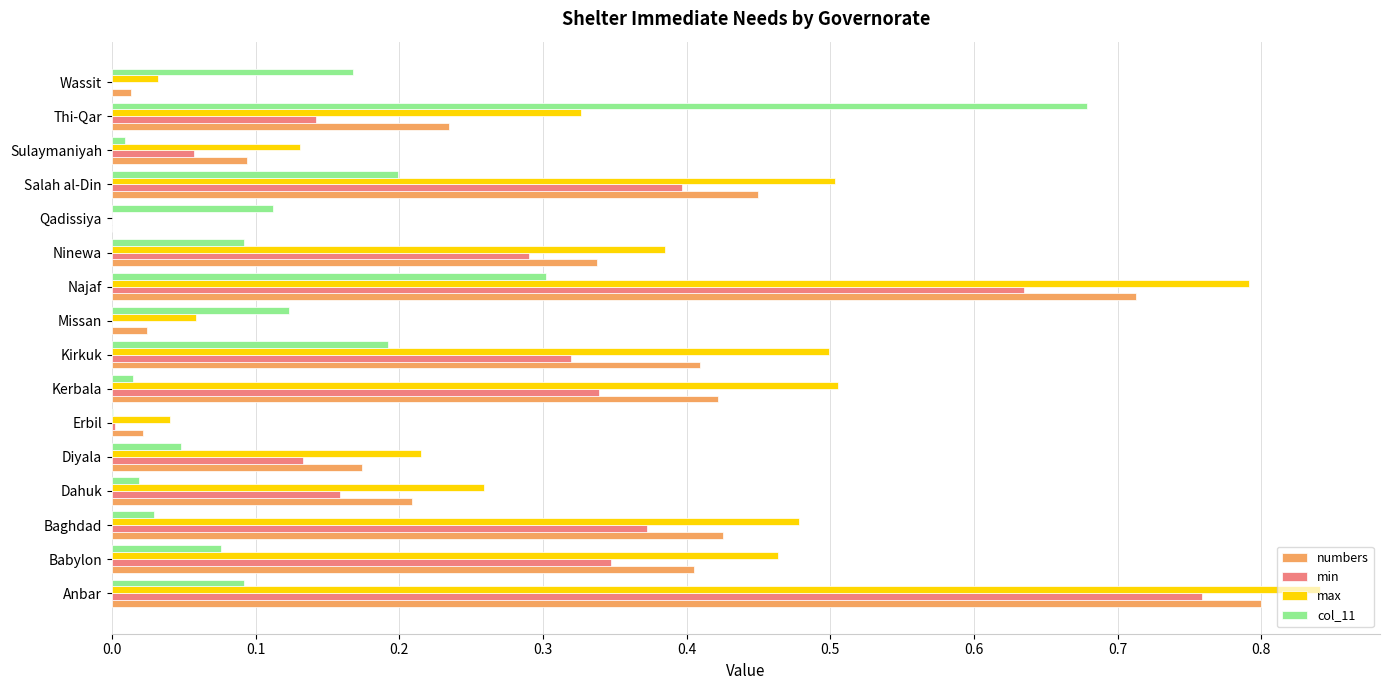

Which series changed the most between Babylon and Erbil?

max